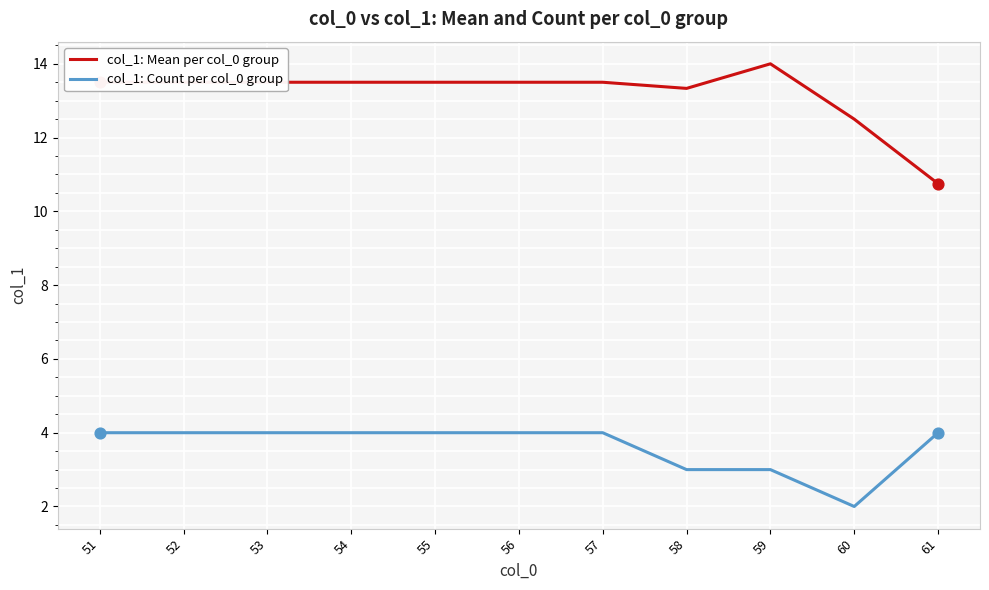

Is the value of col_1: Mean per col_0 group at 52 greater than the value of col_1: Count per col_0 group at 59?

Yes